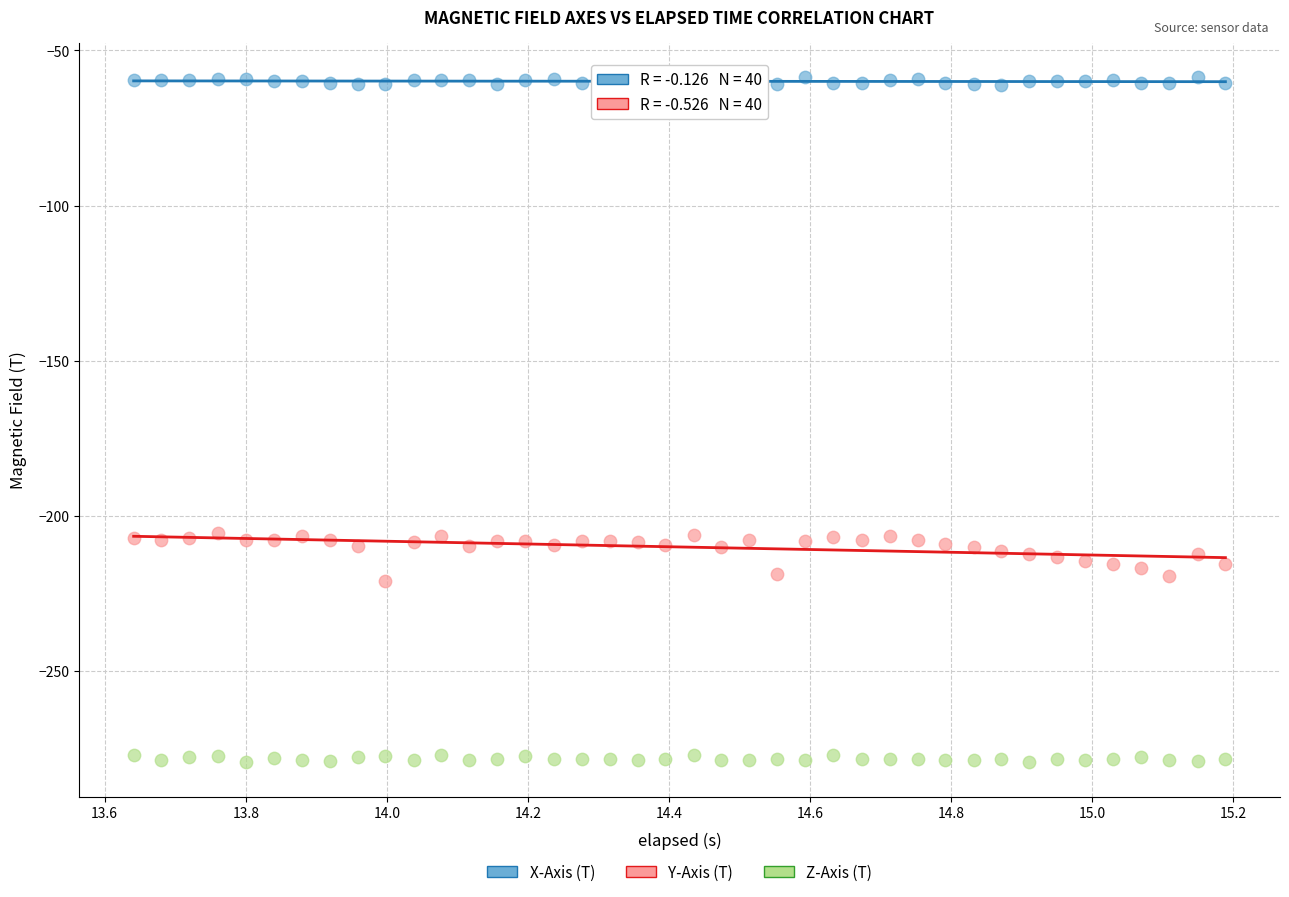

Which series has the largest Y range (max minus min)?

Y-Axis (T)